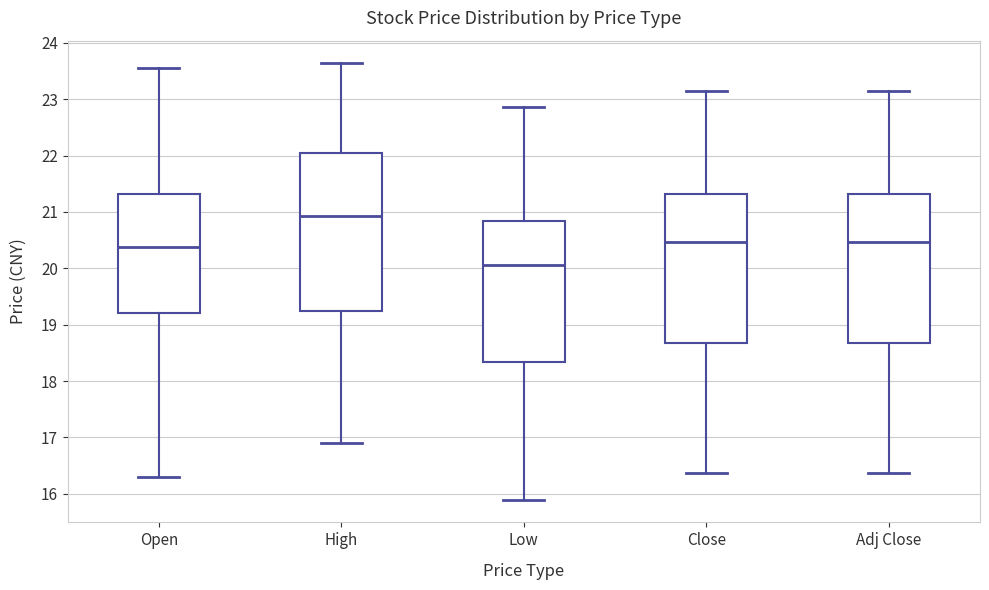

Reading left to right, transcribe this box plot: for each box, give where its median line is, the range the box spans, and where its two whiskers end, as read against the y-axis. The values are not printed on the chart, so give them approximately, as read against the axis.

Open: median 20.4, box 19.2 to 21.3, whiskers 16.3 to 23.6
High: median 20.9, box 19.2 to 22.0, whiskers 16.9 to 23.7
Low: median 20.1, box 18.3 to 20.8, whiskers 15.9 to 22.9
Close: median 20.5, box 18.7 to 21.3, whiskers 16.4 to 23.2
Adj Close: median 20.5, box 18.7 to 21.3, whiskers 16.4 to 23.2